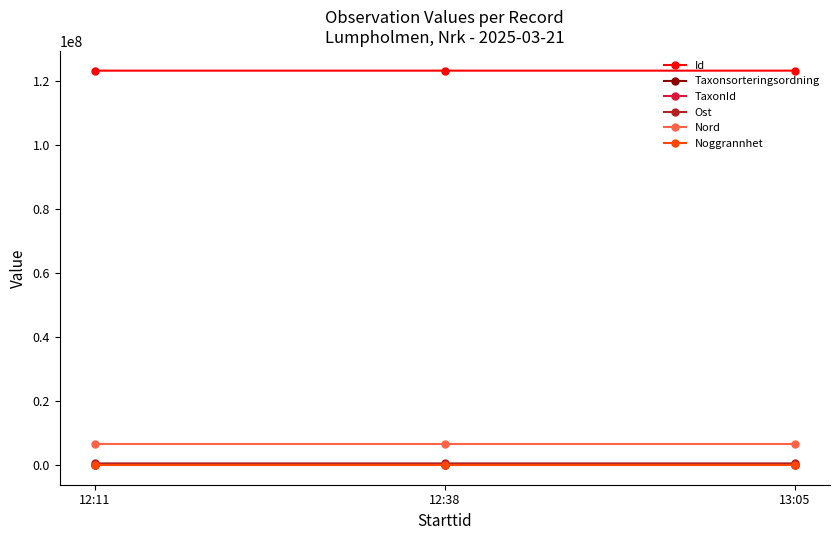

At how many categories does at least one series exceed 79396406?

3